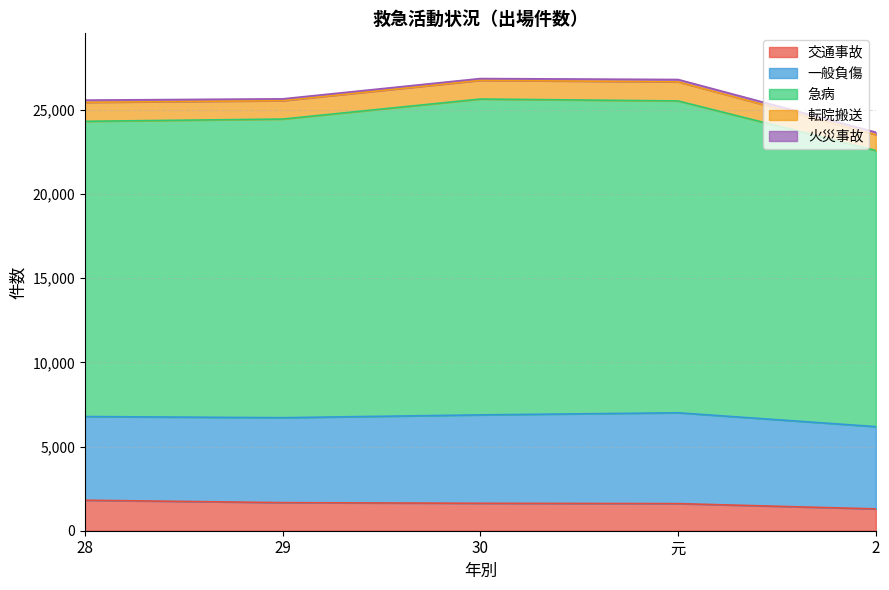

What is the approximate value of 交通事故 at 30?

1629